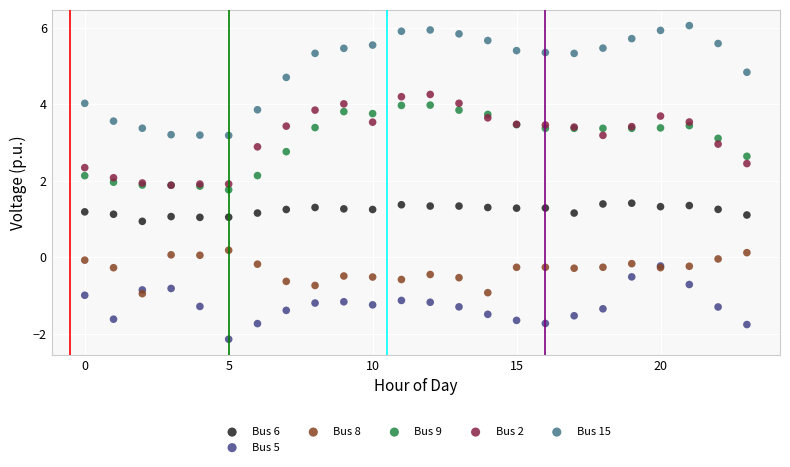

Which series has the largest Y range (max minus min)?

Bus 15